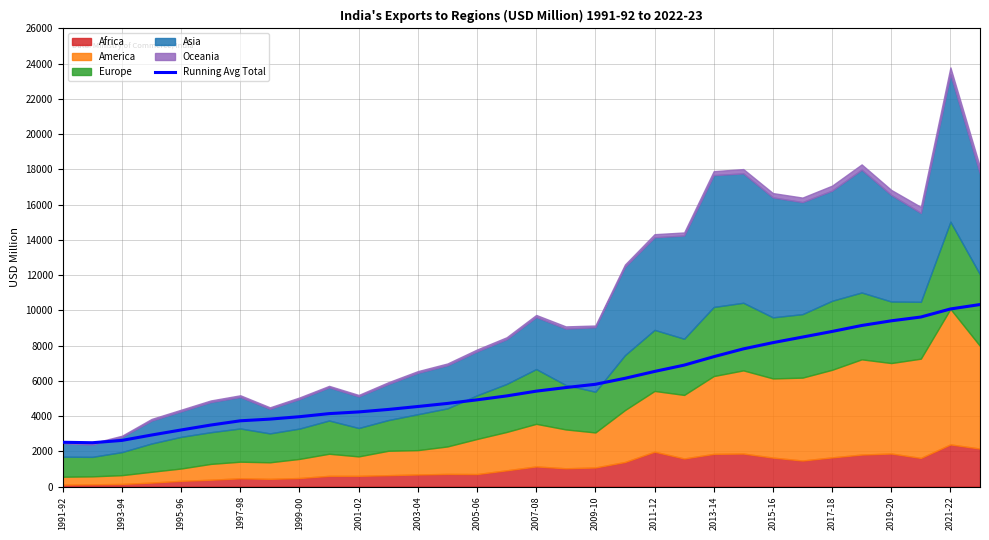

What is the average value?

5826.5